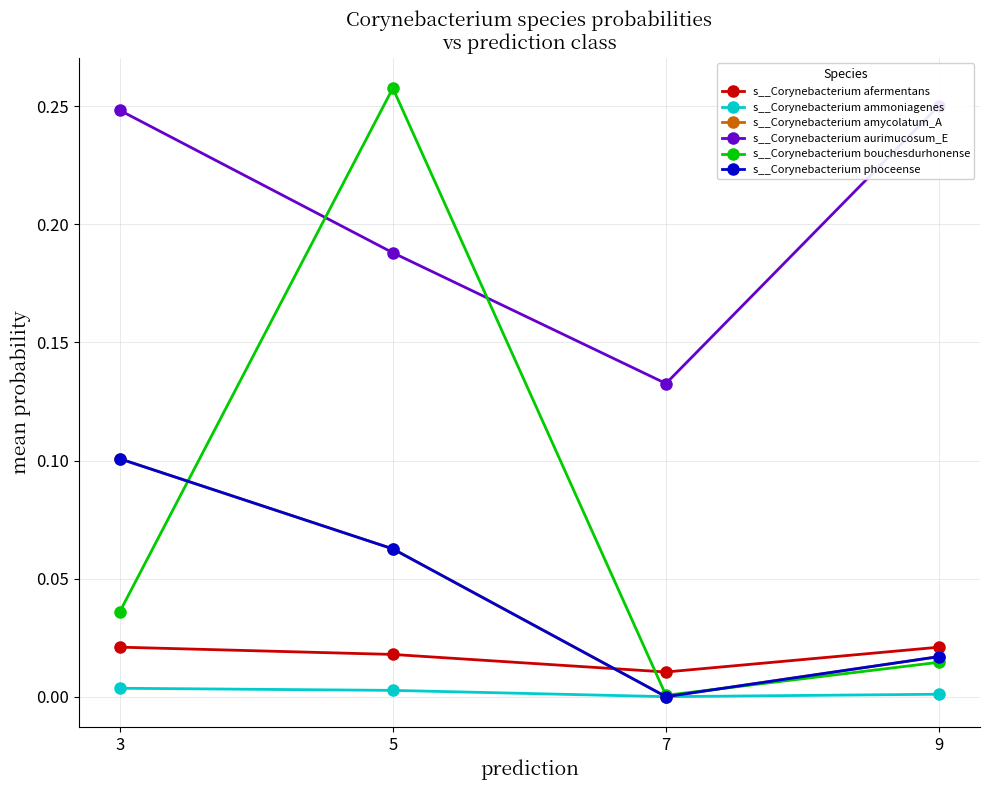

Which category has the highest value in the s__Corynebacterium bouchesdurhonense series?

5